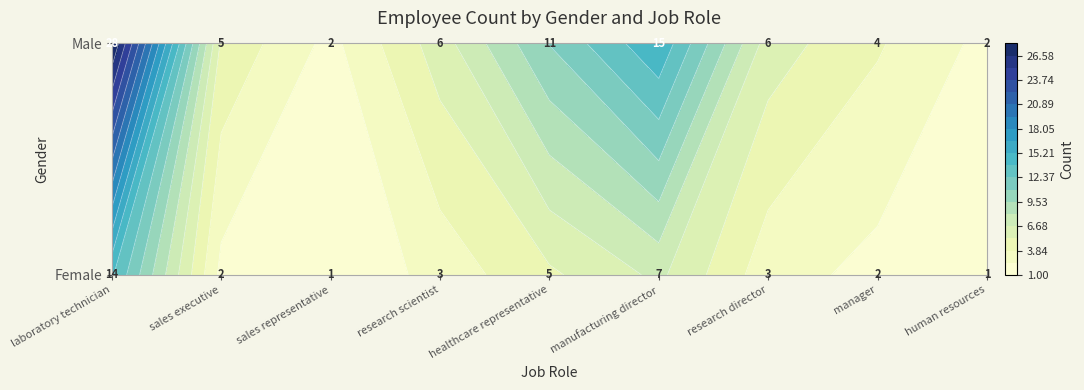

True or false: Female has a value of 1 at human resources.

True